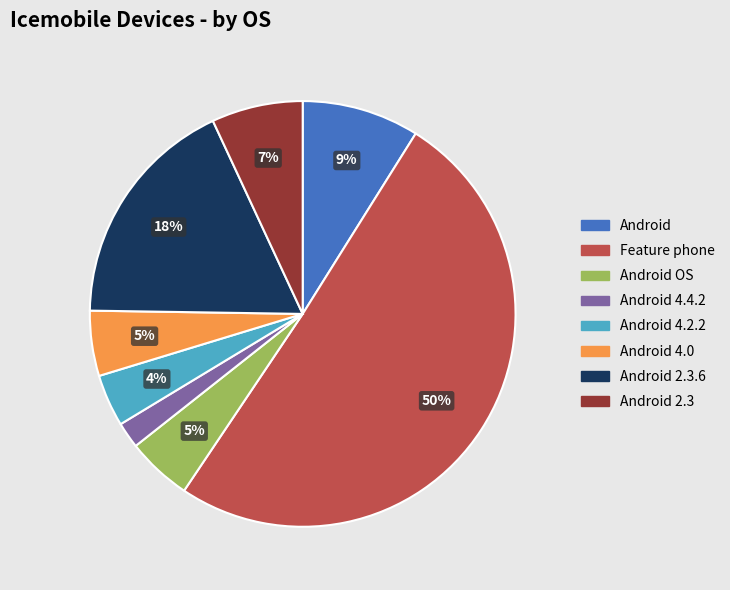

Which category has the biggest portion of the pie?

Feature phone